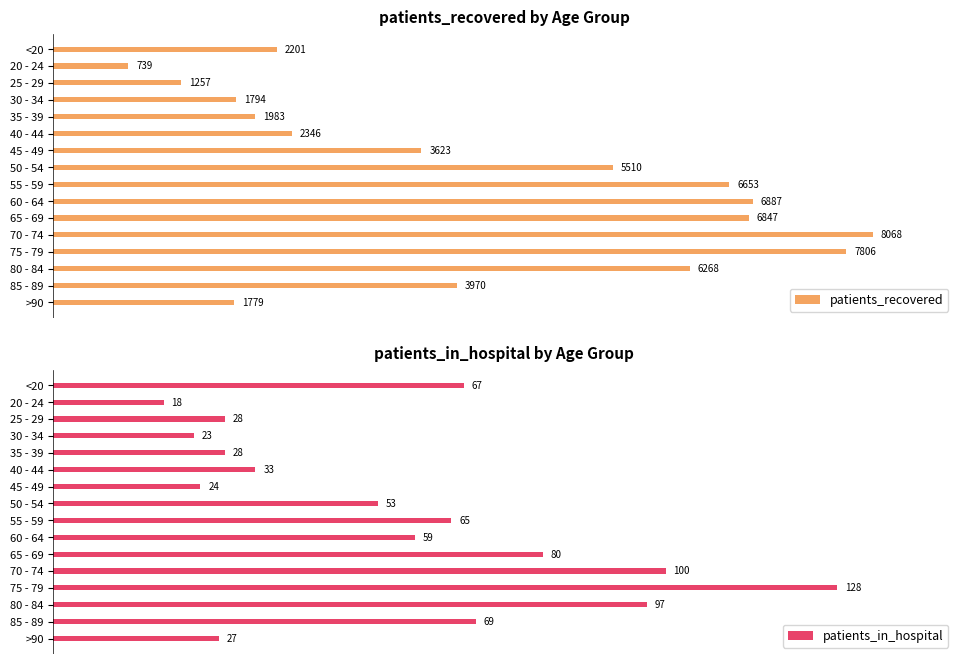

Reading left to right, extract all data points from this chart.

patients_recovered: 2201	739	1257	1794	1983	2346	3623	5510	6653	6887	6847	8068	7806	6268	3970	1779
patients_in_hospital: 67	18	28	23	28	33	24	53	65	59	80	100	128	97	69	27